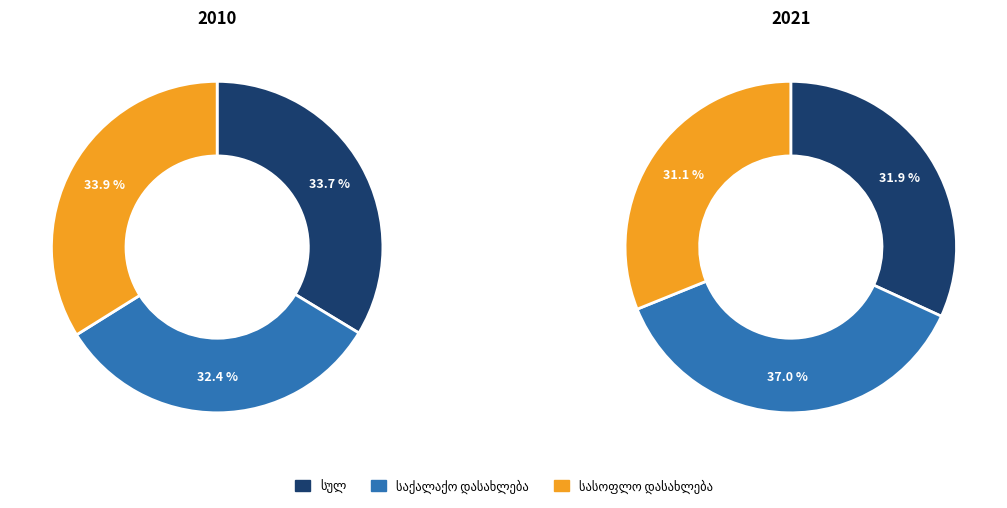

How much of the chart is everything except values_2010?

66.3%